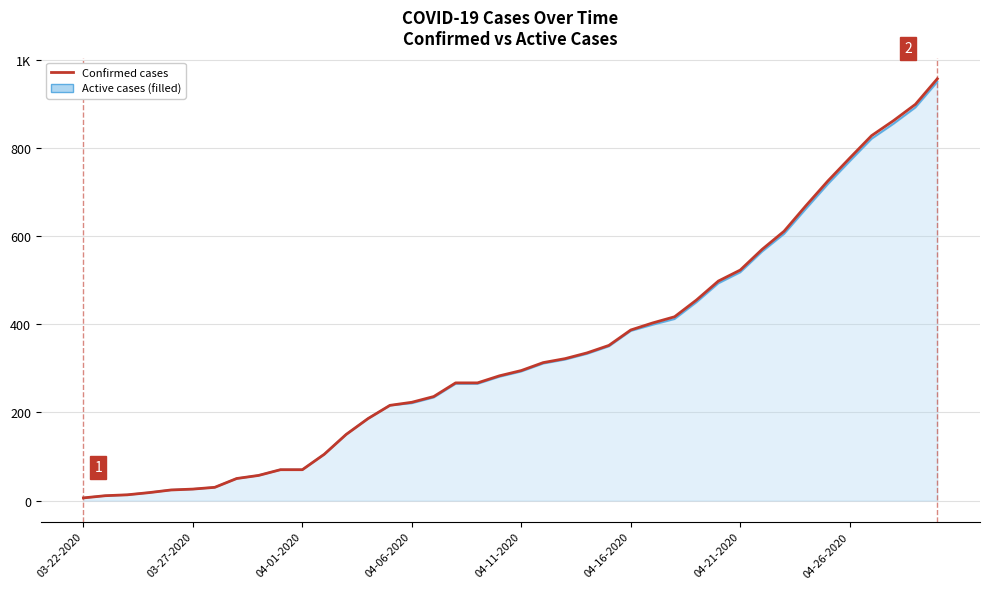

List the labels in order of Confirmed value, smallest first.

03-22-2020, 03-27-2020, 04-01-2020, 04-06-2020, 04-11-2020, 04-16-2020, 04-21-2020, 04-26-2020, 8, 9, 10, 11, 12, 13, 14, 15, 16, 17, 18, 19, 20, 21, 22, 23, 24, 25, 26, 27, 28, 29, 30, 31, 32, 33, 34, 35, 36, 37, 38, 39